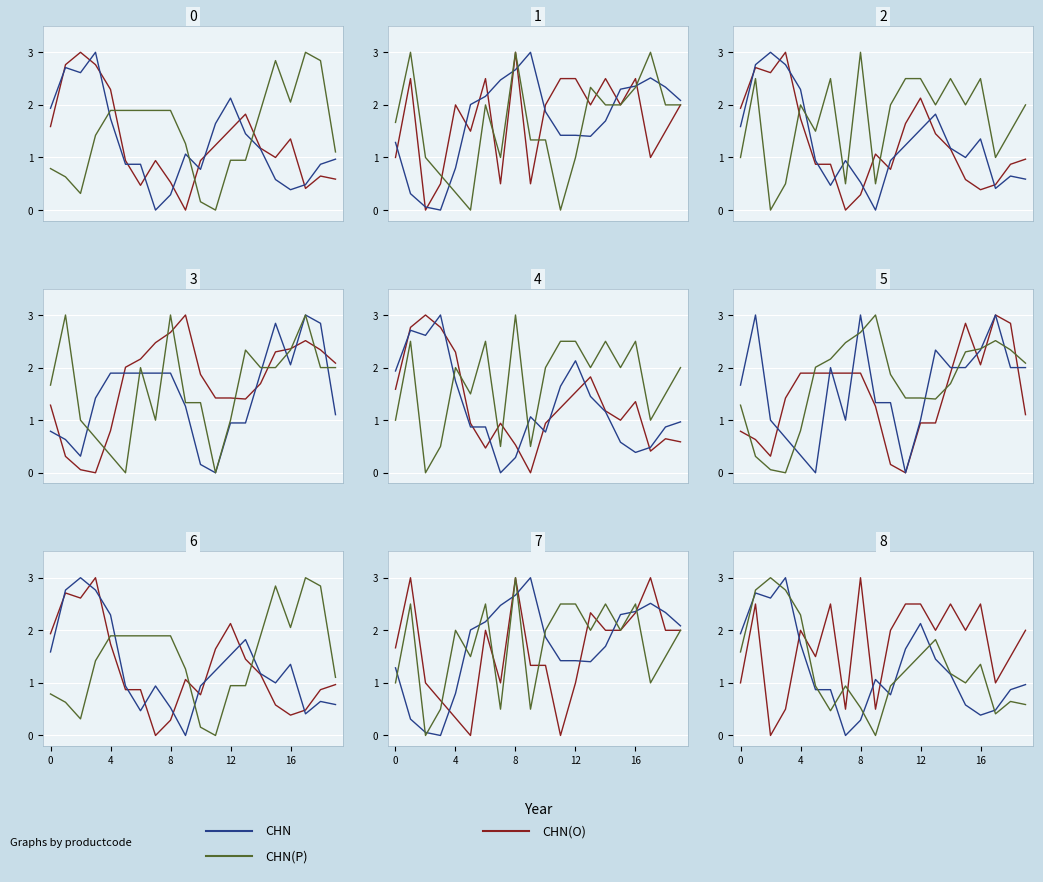

Is it true that CHN(O) equals 1.0 at 0?

True